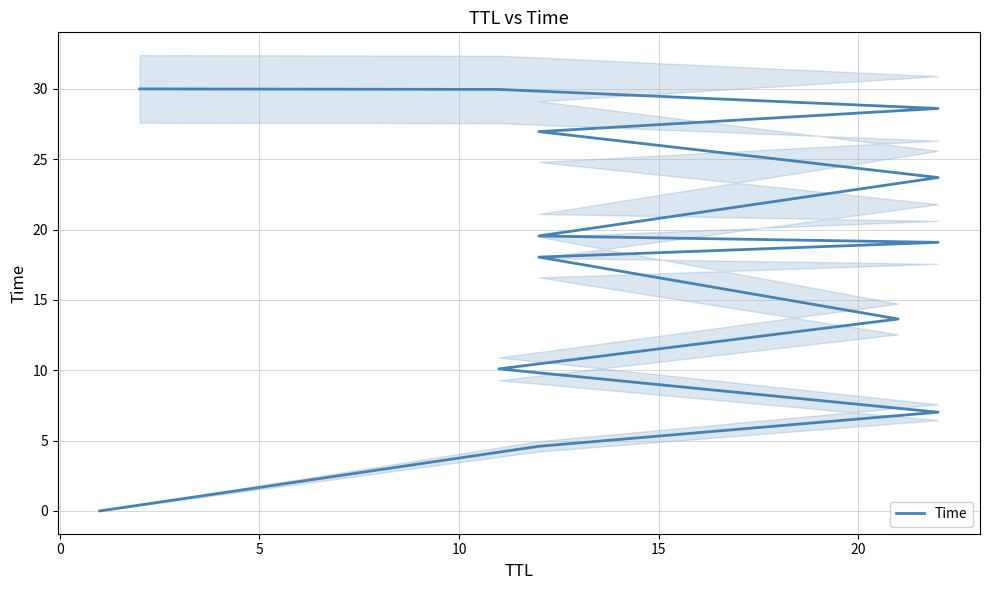

What is the difference between the second highest and second lowest values?

25.4